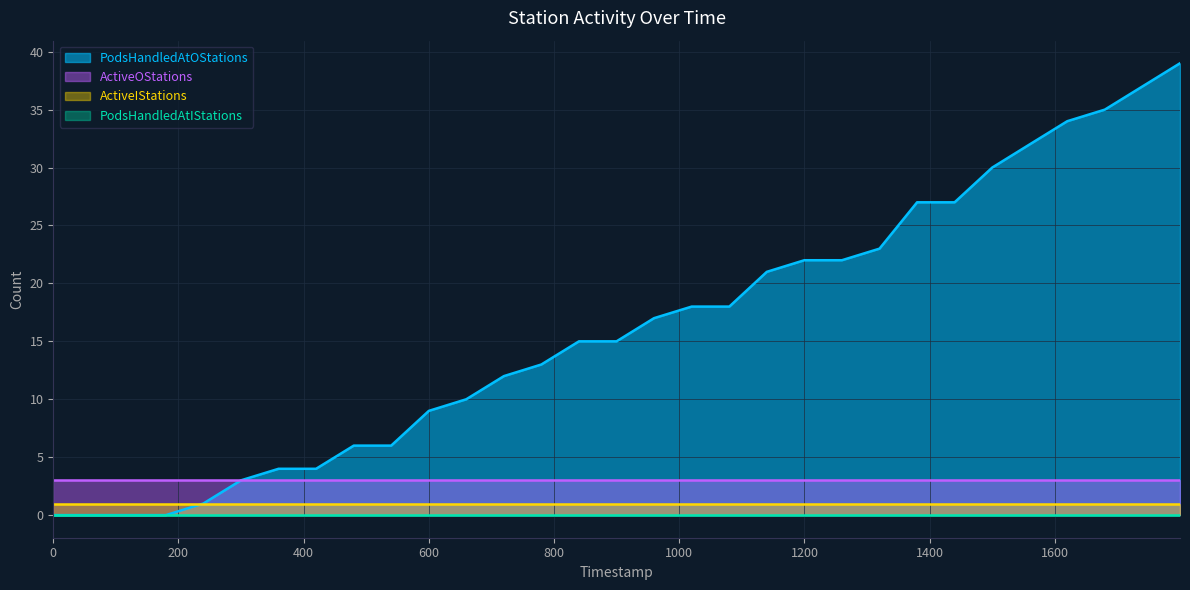

Reading right to left, transcribe all the data shown in this chart.

PodsHandledAtIStations: 0	0	0	0	0	0	0	0	0	0	0	0	0	0	0	0	0	0	0	0	0	0	0	0	0	0	0	0	0	0	0
PodsHandledAtOStations: 39	37	35	34	32	30	27	27	23	22	22	21	18	18	17	15	15	13	12	10	9	6	6	4	4	3	1	0	0	0	0
ActiveIStations: 1	1	1	1	1	1	1	1	1	1	1	1	1	1	1	1	1	1	1	1	1	1	1	1	1	1	1	1	1	1	1
ActiveOStations: 3	3	3	3	3	3	3	3	3	3	3	3	3	3	3	3	3	3	3	3	3	3	3	3	3	3	3	3	3	3	3